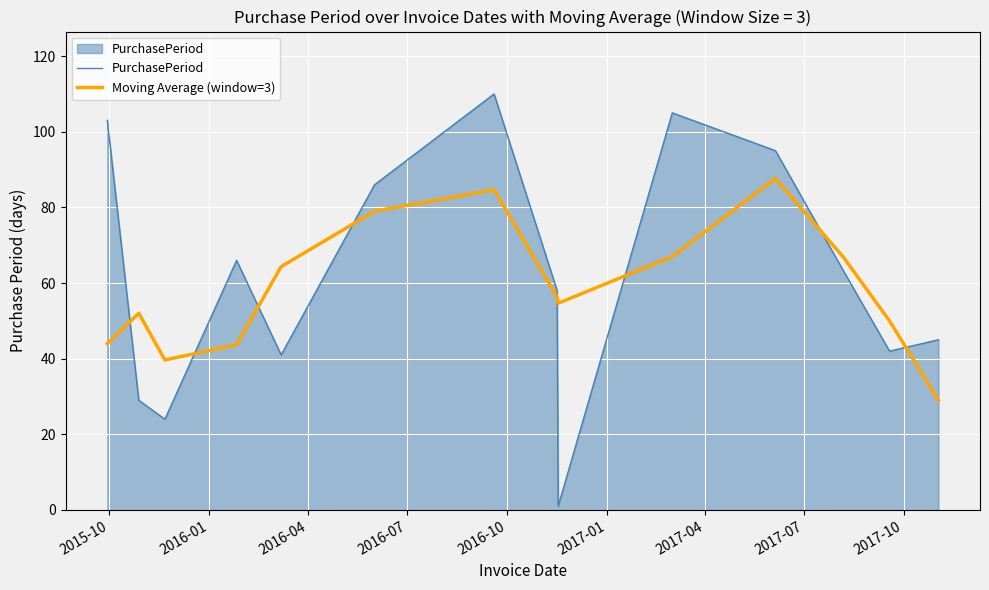

What is the difference between the maximum and minimum values in the PurchasePeriod series?

109.0